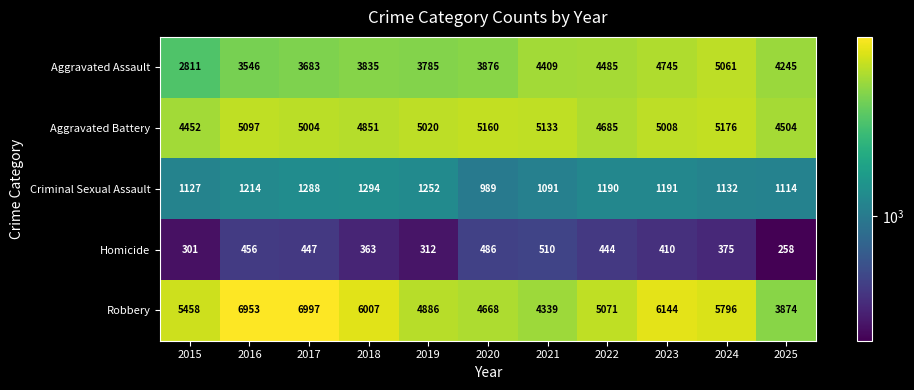

At 2019, list the series in order from largest to smallest.

Aggravated Battery, Robbery, Aggravated Assault, Criminal Sexual Assault, Homicide